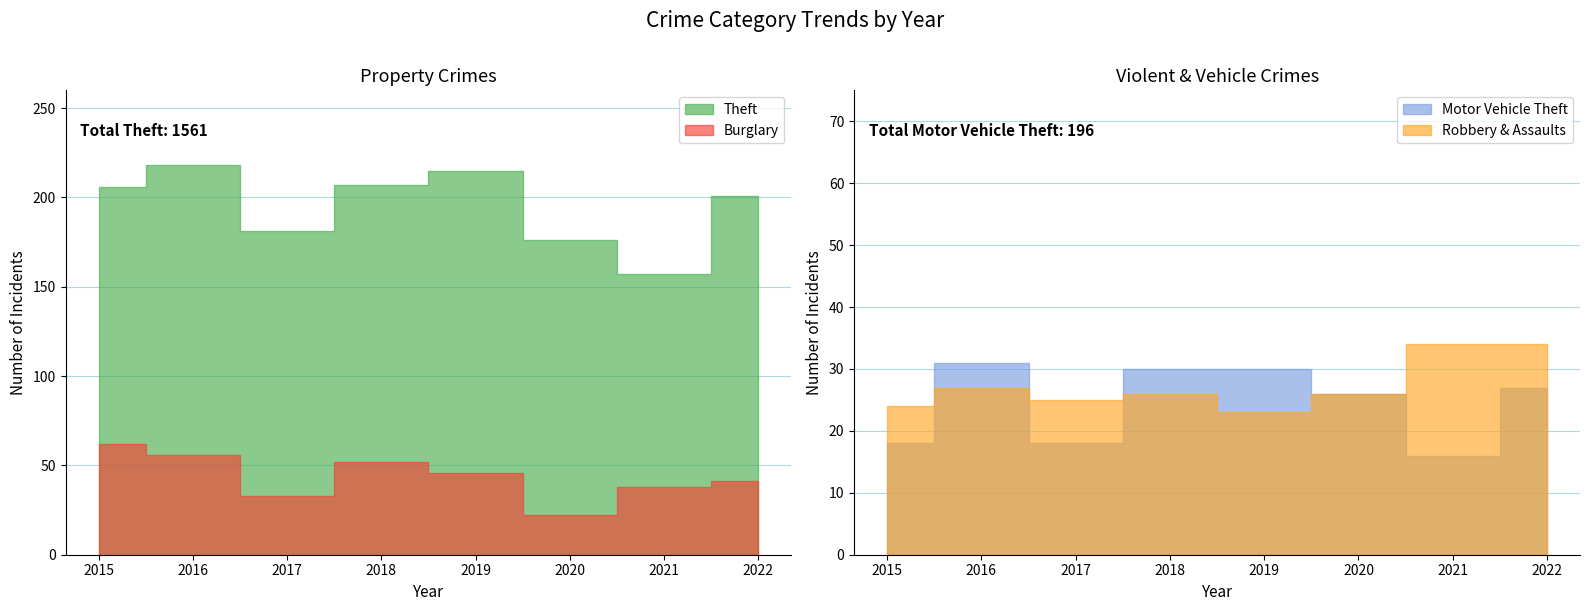

In Theft, how many points are lower than both neighbors (excluding endpoints)?

2